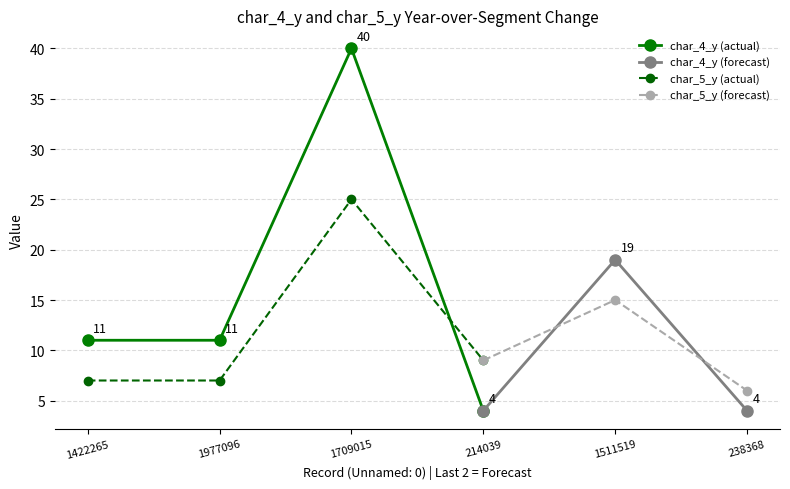

Is this an area chart (filled region under the line)?

No